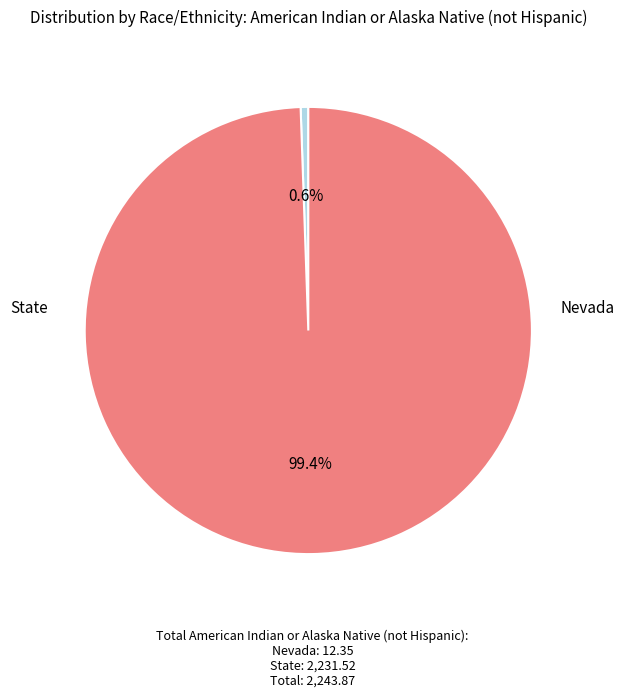

How many slices are in this pie chart?

2